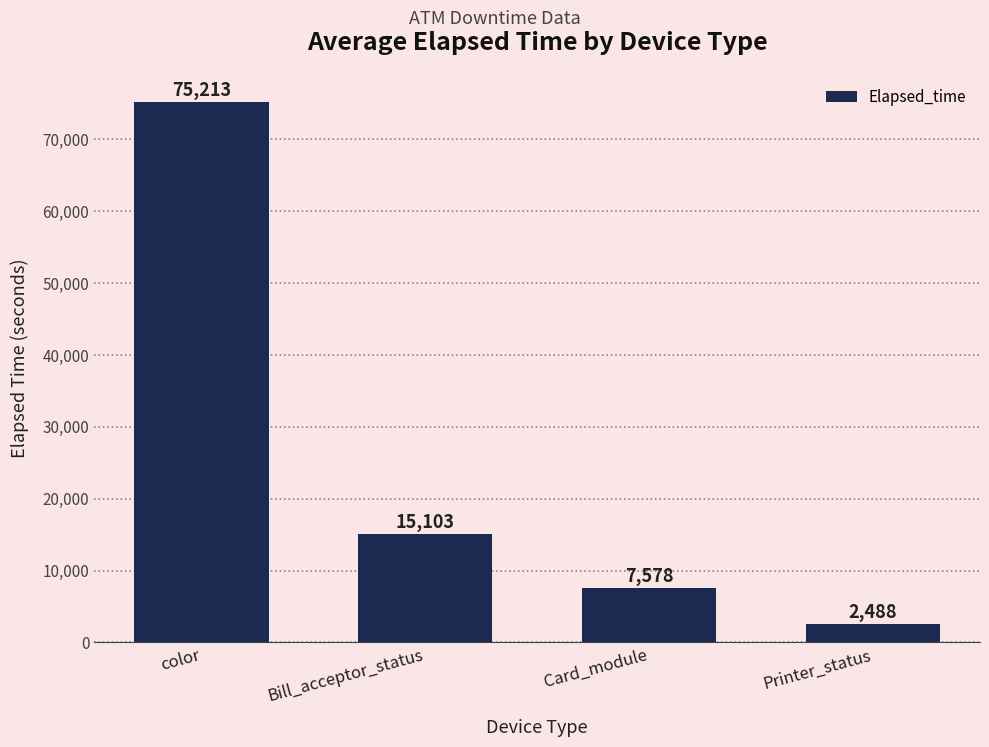

Reading right to left, extract all data points from this chart.

2488	7578	15103	75213